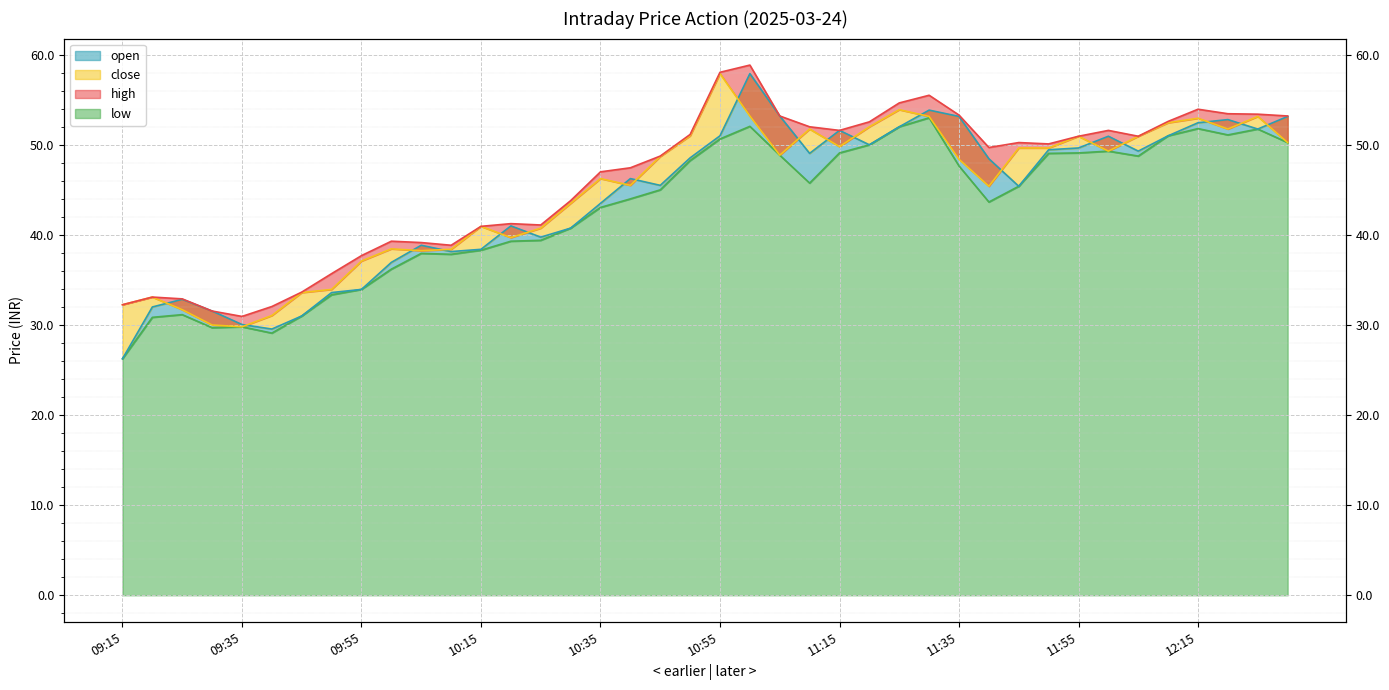

Where is the first local maximum for open?

09:25